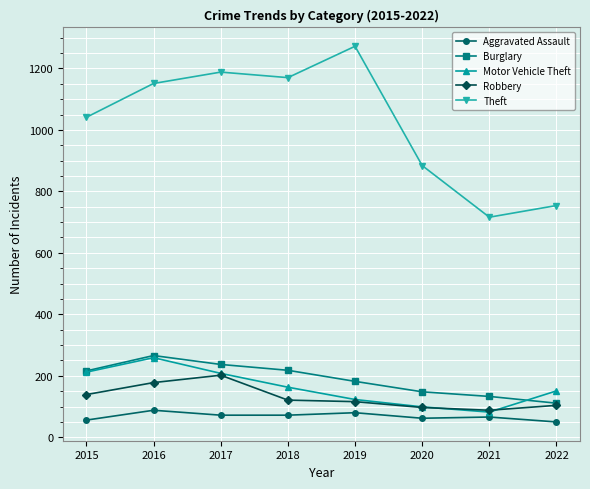

At which label does Theft reach its peak?

2019